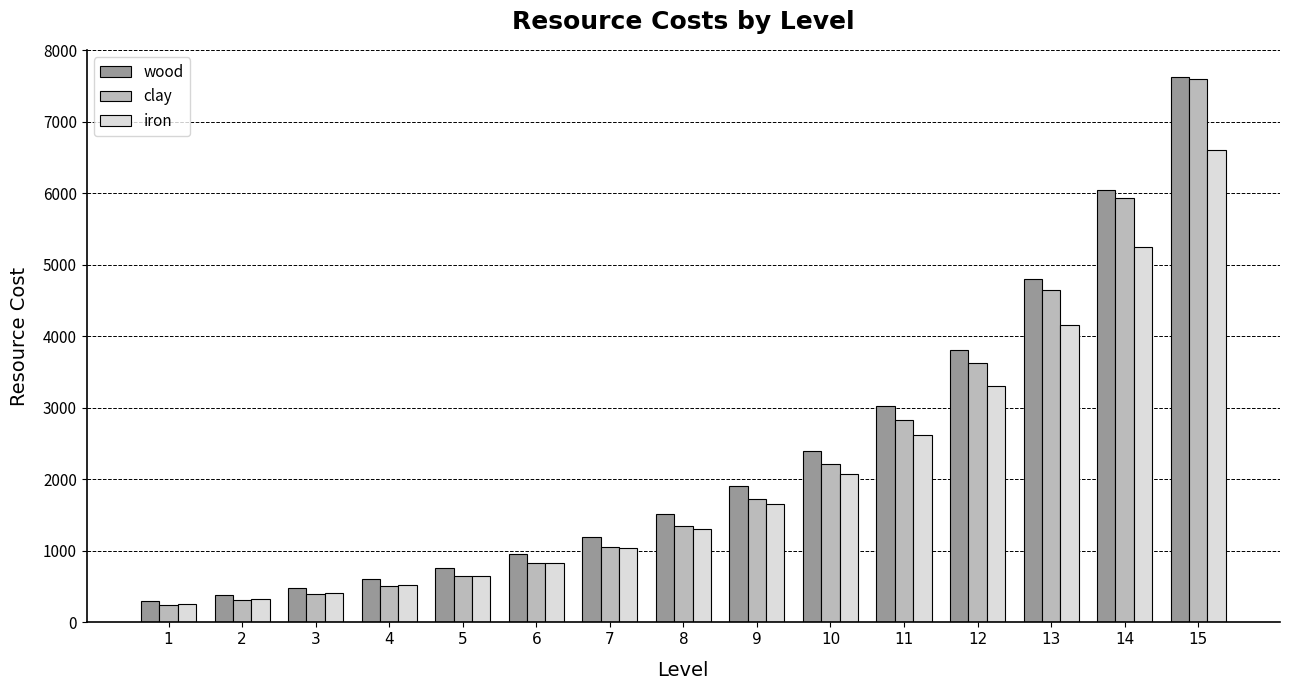

How many bars are there in each group?

3